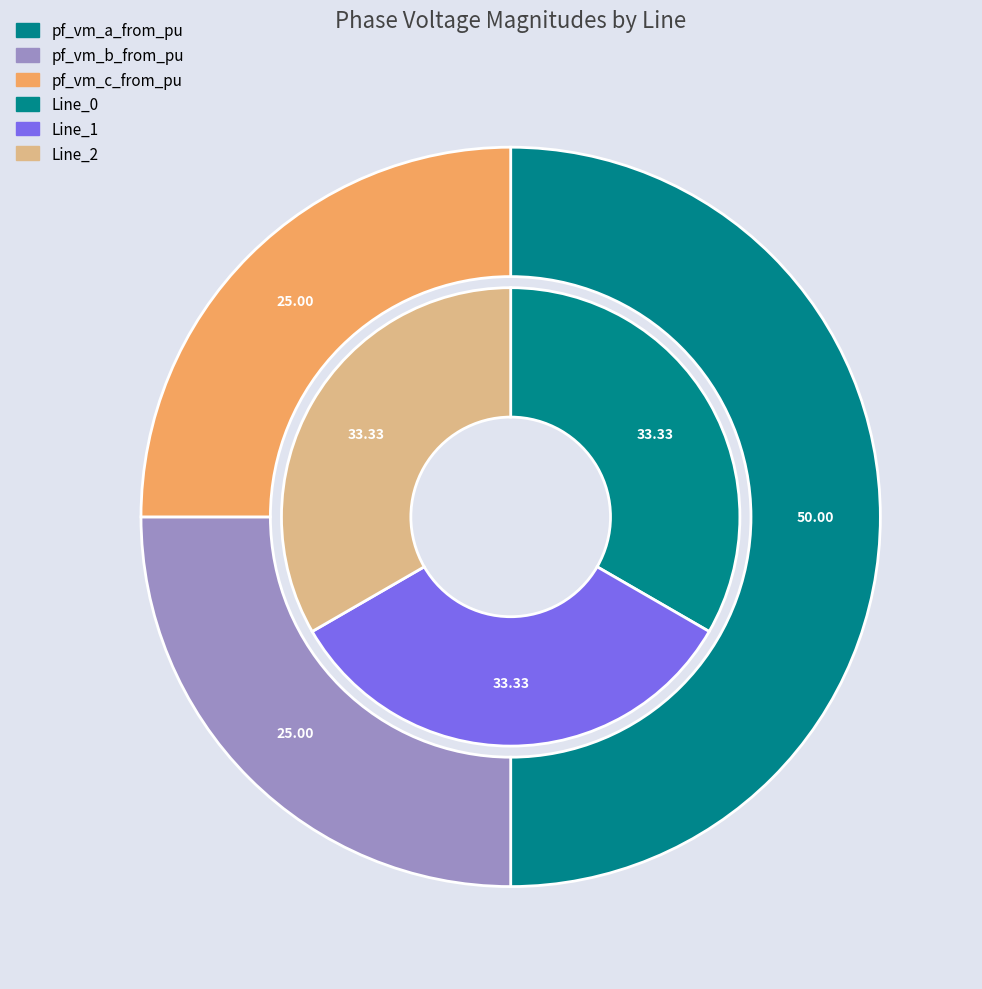

Rank the series at Line_0 from highest to lowest value.

pf_vm_a_from_pu, pf_vm_c_from_pu, pf_vm_b_from_pu